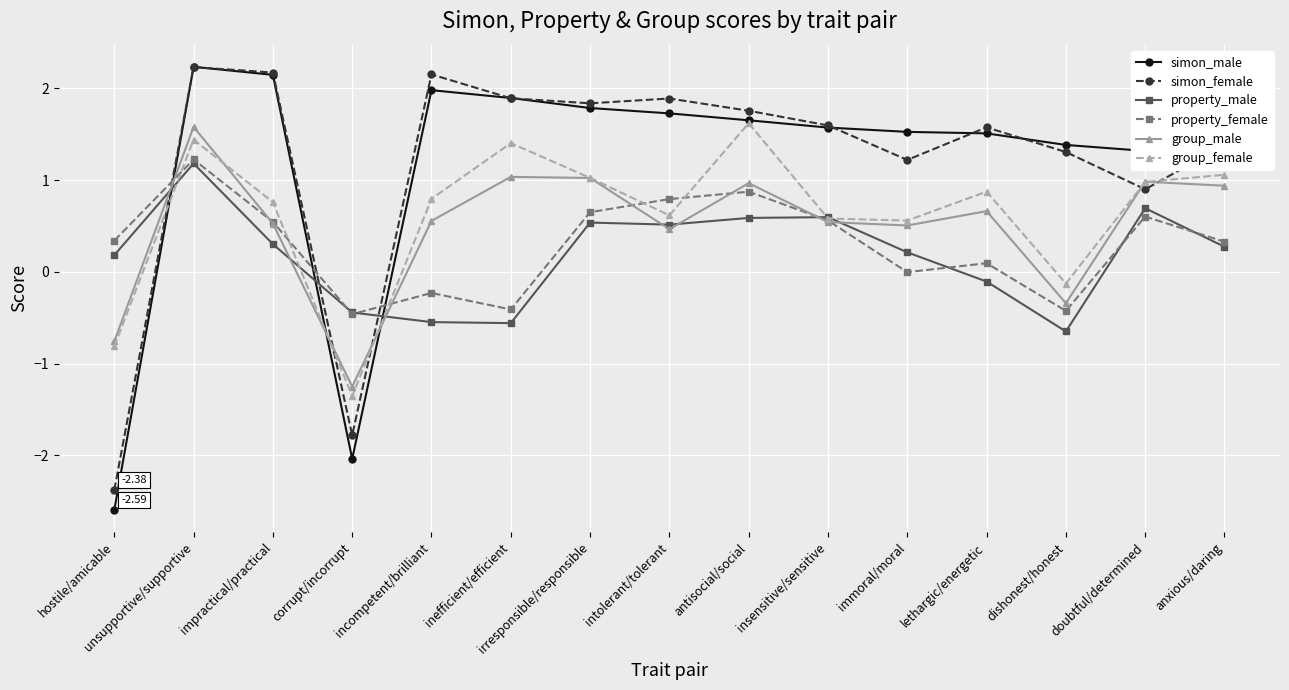

Between hostile/amicable and dishonest/honest, which series saw the biggest shift?

simon_male